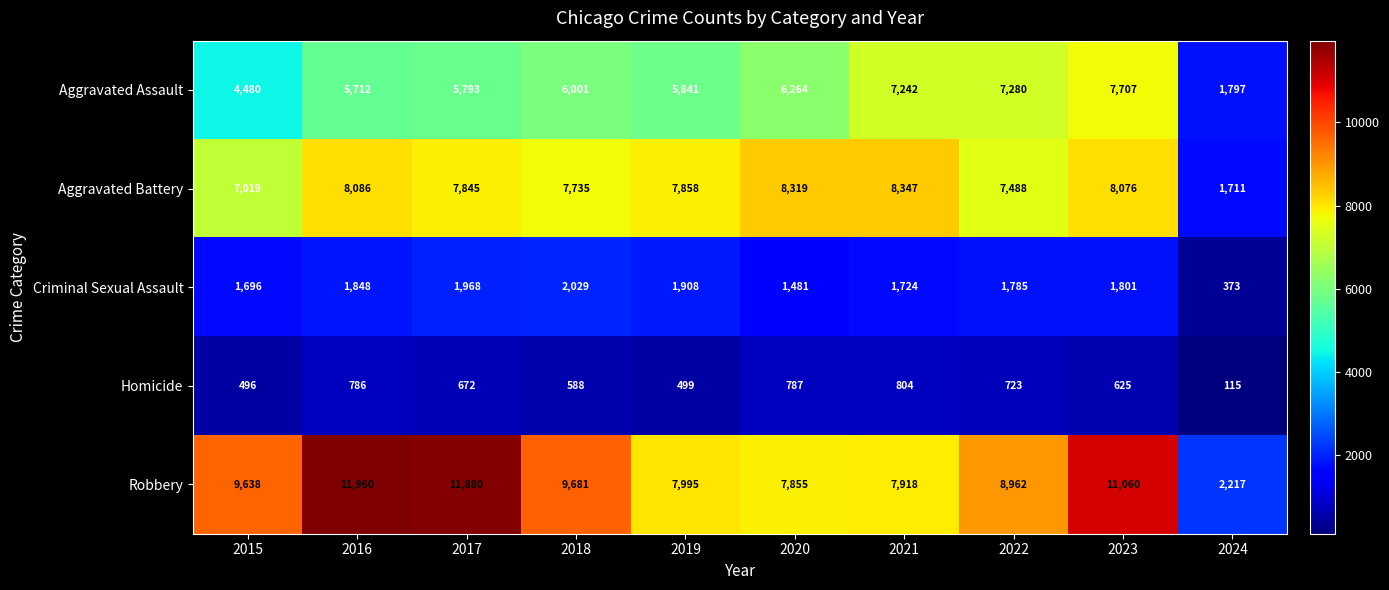

What is the highest value of the Aggravated Assault series?

7707